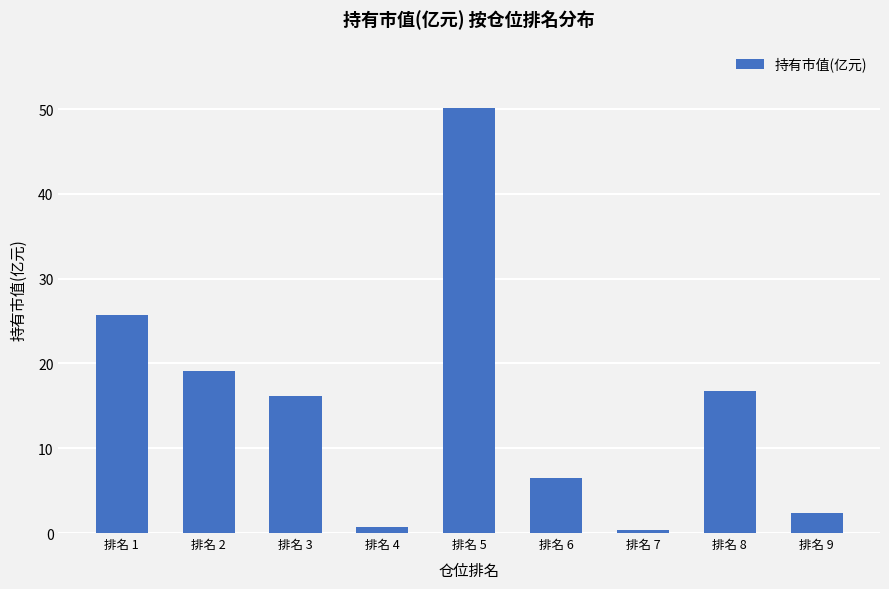

What is the sum of all values?

137.8